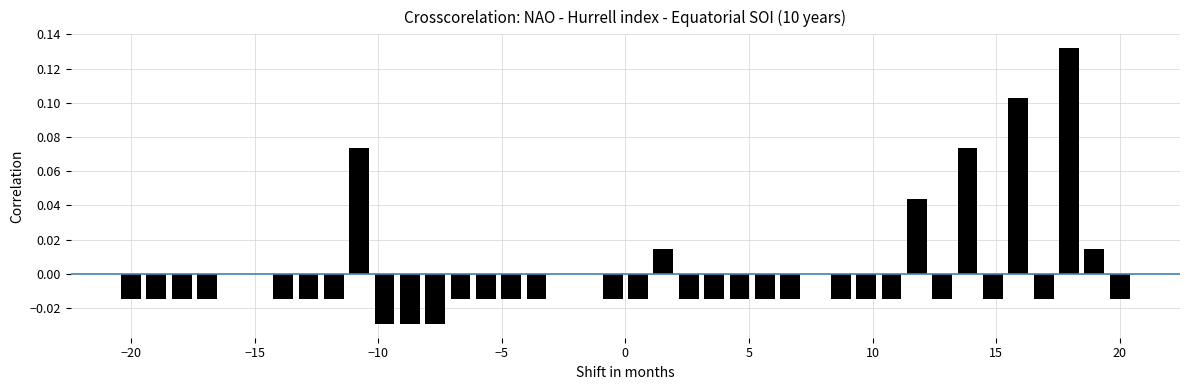

How many categories are shown in the chart?

40